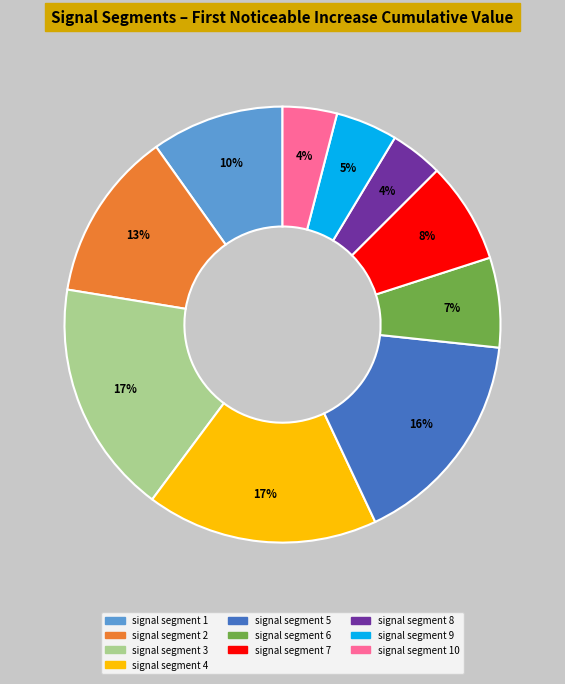

To the nearest percent, what is the average slice percentage?

10%